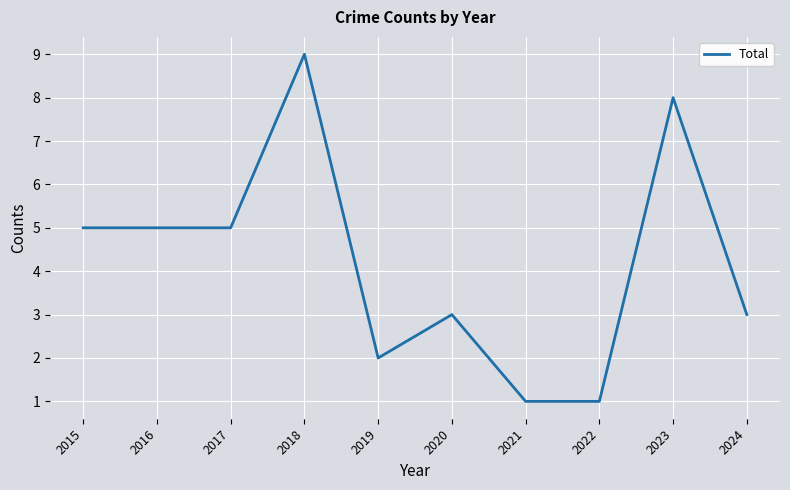

Read the value at 2020.

3